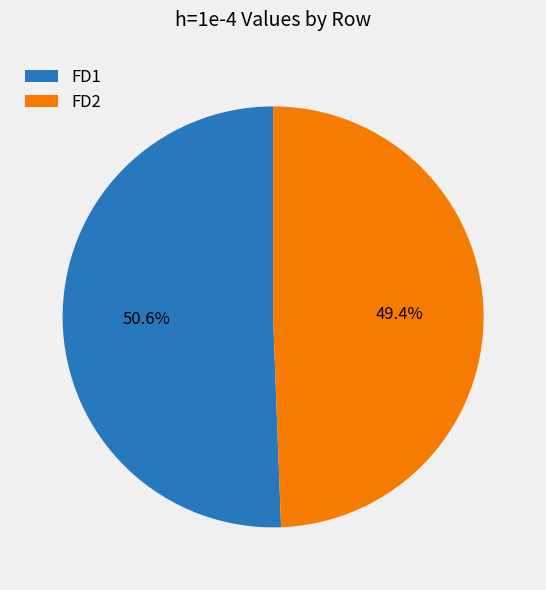

To the nearest percent, what portion does FD2 represent?

49%